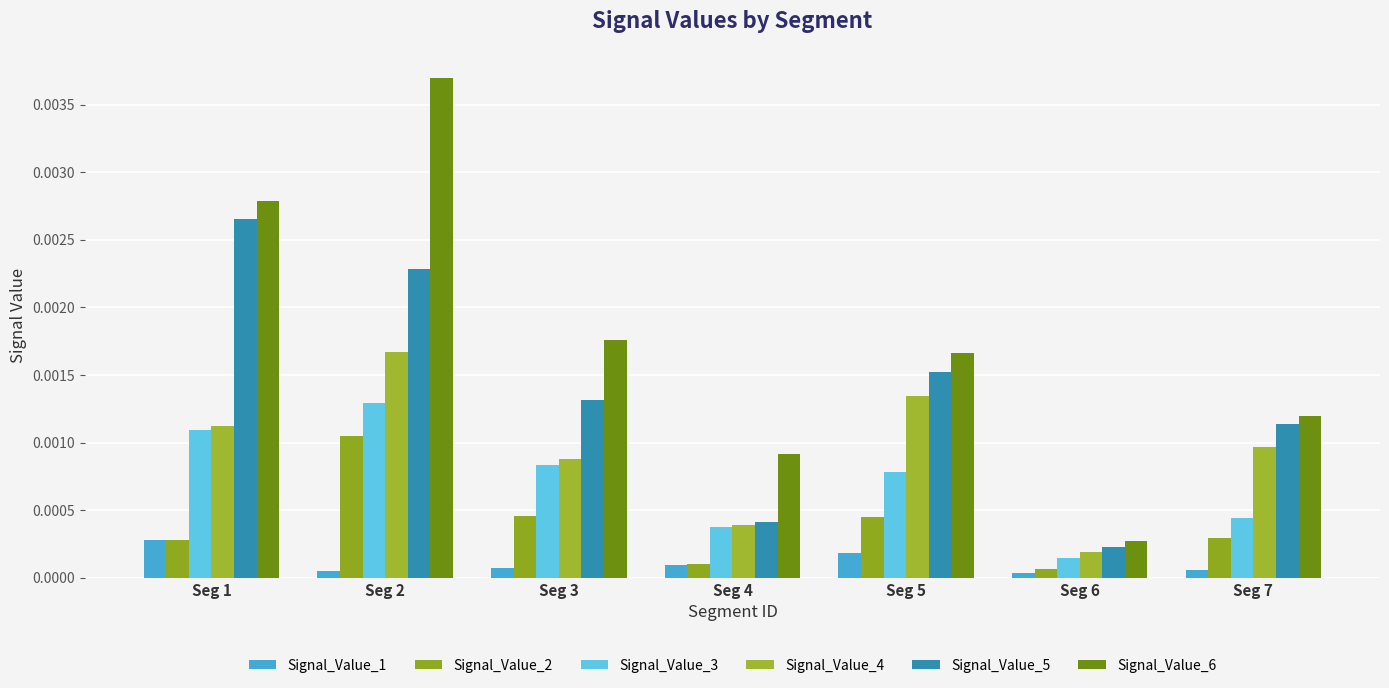

Which label corresponds to the smallest value in the chart?

Seg 6